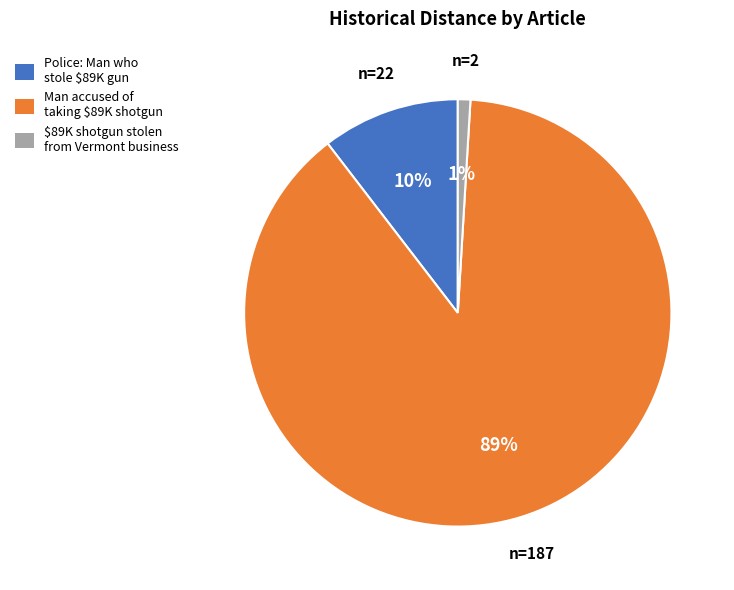

To the nearest percent, what is the average slice percentage?

33%